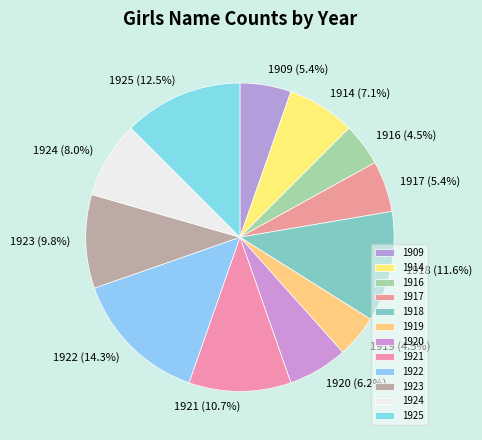

What is the total percentage of 1916 and 1924?

12.5%